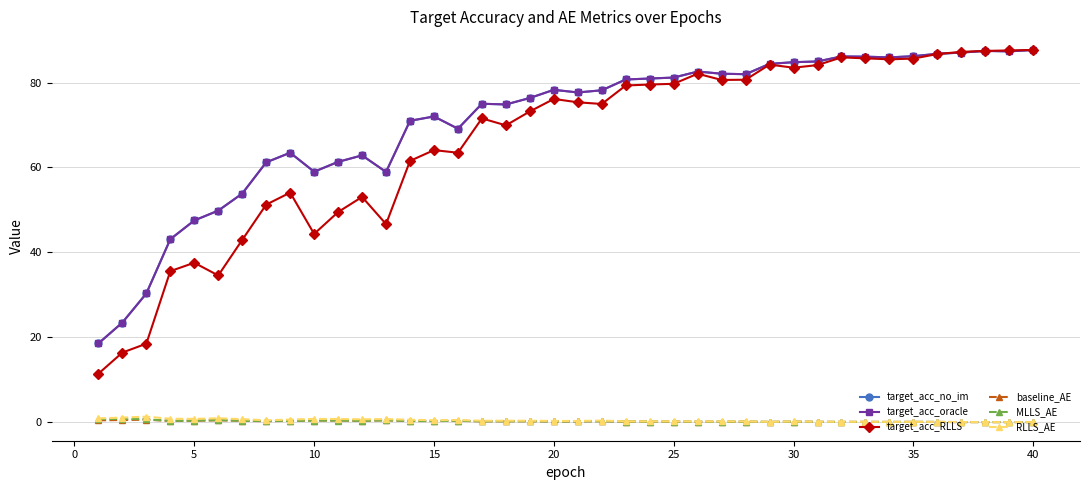

Reading left to right, transcribe all the data shown in this chart.

target_acc_no_im: 18.6	23.5	30.3	43.1	47.5	49.8	53.8	61.2	63.5	59.0	61.3	62.8	58.9	71.0	72.0	69.1	75.0	74.8	76.4	78.3	77.7	78.2	80.7	80.9	81.2	82.6	82.1	82.0	84.4	84.8	85.0	86.1	86.1	85.9	86.2	86.8	87.0	87.4	87.3	87.7
target_acc_oracle: 18.6	23.5	30.3	43.1	47.5	49.8	53.8	61.2	63.5	59.0	61.3	62.8	58.9	71.0	72.0	69.1	75.0	74.8	76.4	78.3	77.7	78.2	80.7	80.9	81.2	82.6	82.1	82.0	84.4	84.8	85.0	86.1	86.1	85.9	86.2	86.8	87.0	87.4	87.3	87.7
target_acc_RLLS: 11.4	16.4	18.5	35.6	37.6	34.6	42.9	51.2	54.1	44.3	49.5	53.1	46.7	61.5	64.1	63.5	71.5	69.9	73.2	76.1	75.3	74.9	79.3	79.5	79.7	82.1	80.6	80.7	84.2	83.5	84.1	85.9	85.7	85.5	85.6	86.7	87.2	87.4	87.6	87.7
baseline_AE: 0.4	0.5	0.6	0.3	0.4	0.5	0.3	0.2	0.3	0.4	0.4	0.4	0.5	0.3	0.3	0.3	0.2	0.2	0.2	0.2	0.2	0.2	0.2	0.1	0.2	0.1	0.1	0.1	0.1	0.1	0.1	0.1	0.1	0.1	0.1	0.1	0.0	0.0	0.0	0.0
MLLS_AE: 0.7	0.8	0.7	0.3	0.4	0.5	0.3	0.3	0.3	0.4	0.4	0.3	0.5	0.3	0.3	0.3	0.2	0.2	0.2	0.2	0.2	0.2	0.2	0.1	0.2	0.1	0.1	0.1	0.1	0.1	0.1	0.1	0.1	0.1	0.1	0.1	0.0	0.0	0.0	0.0
RLLS_AE: 0.9	1.1	1.3	0.8	0.8	0.9	0.7	0.4	0.6	0.8	0.8	0.7	0.7	0.6	0.5	0.5	0.3	0.4	0.4	0.3	0.3	0.4	0.2	0.2	0.2	0.2	0.2	0.2	0.1	0.2	0.1	0.1	0.1	0.1	0.1	0.1	0.0	0.0	0.0	0.0